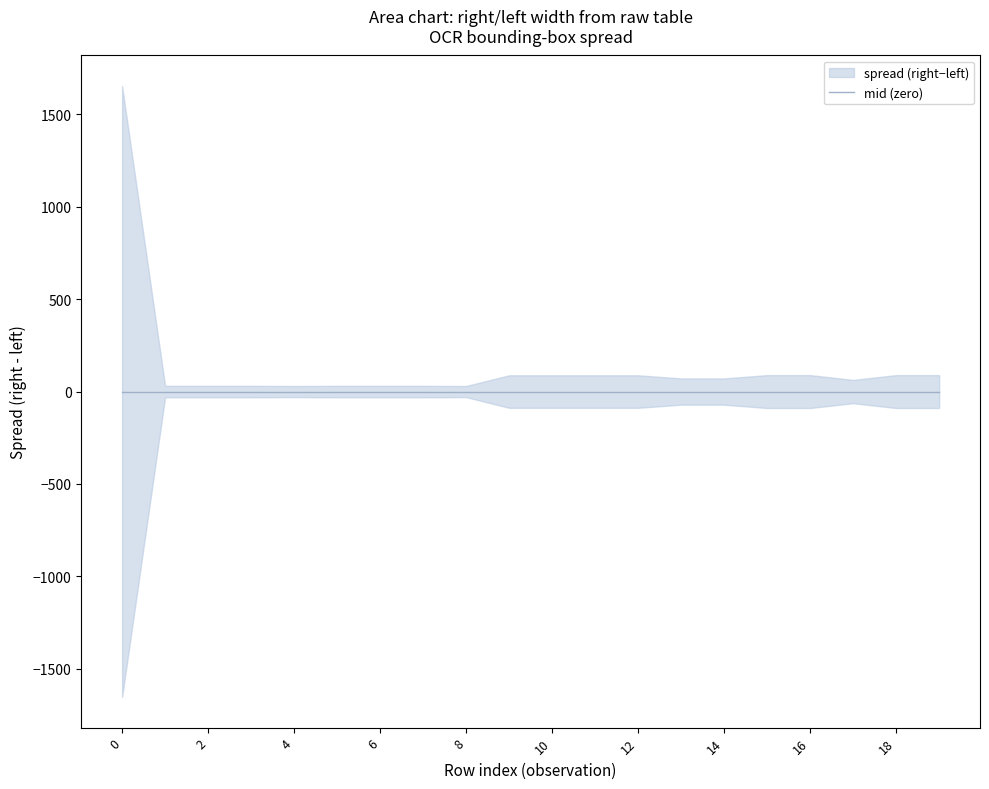

True or false: upper and mid cross at least once.

False